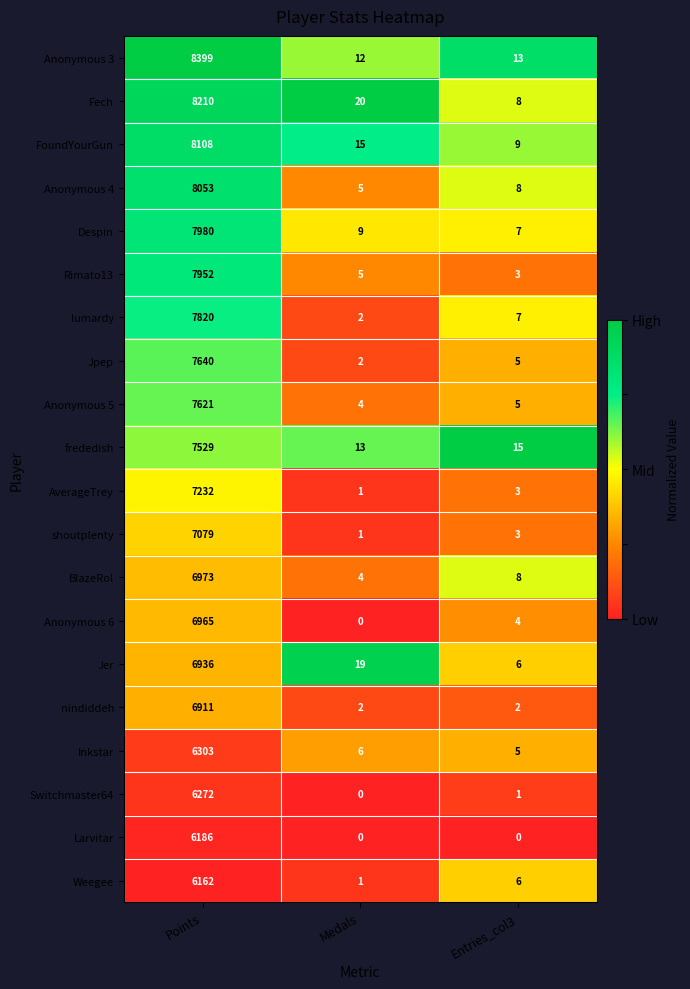

Which series changed the most between Points and Entries_col3?

Anonymous 3